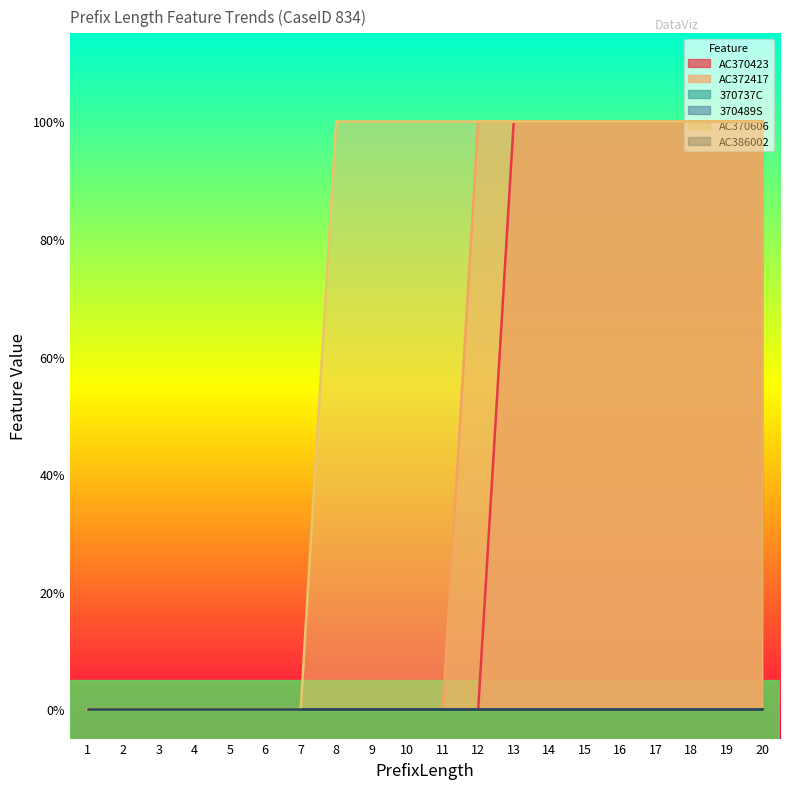

Reading right to left, list all the values displayed in this chart.

AC370423: 20=1	19=1	18=1	17=1	16=1	15=1	14=1	13=1	12=0	11=0	10=0	9=0	8=0	7=0	6=0	5=0	4=0	3=0	2=0	1=0
AC372417: 20=1	19=1	18=1	17=1	16=1	15=1	14=1	13=1	12=1	11=0	10=0	9=0	8=0	7=0	6=0	5=0	4=0	3=0	2=0	1=0
AC370606: 20=1	19=1	18=1	17=1	16=1	15=1	14=1	13=1	12=1	11=1	10=1	9=1	8=1	7=0	6=0	5=0	4=0	3=0	2=0	1=0